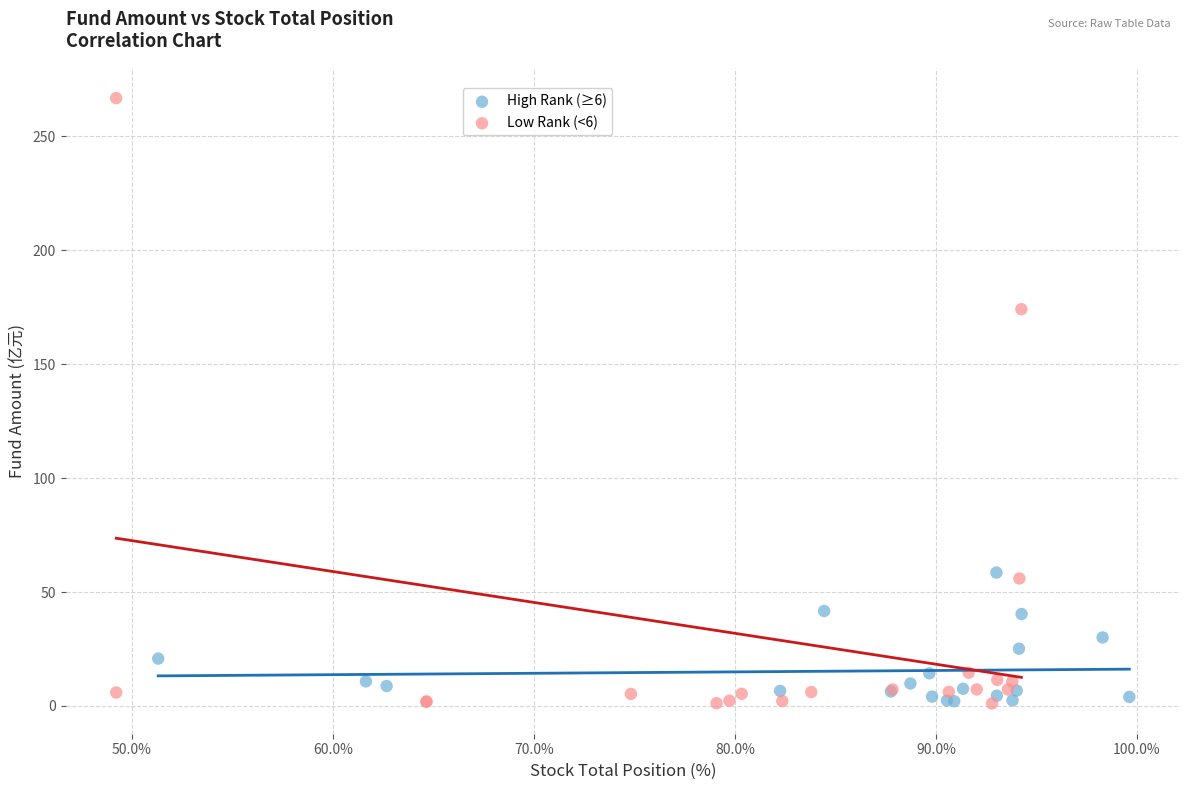

Which series has the widest spread of Y values?

Low Rank (<6)